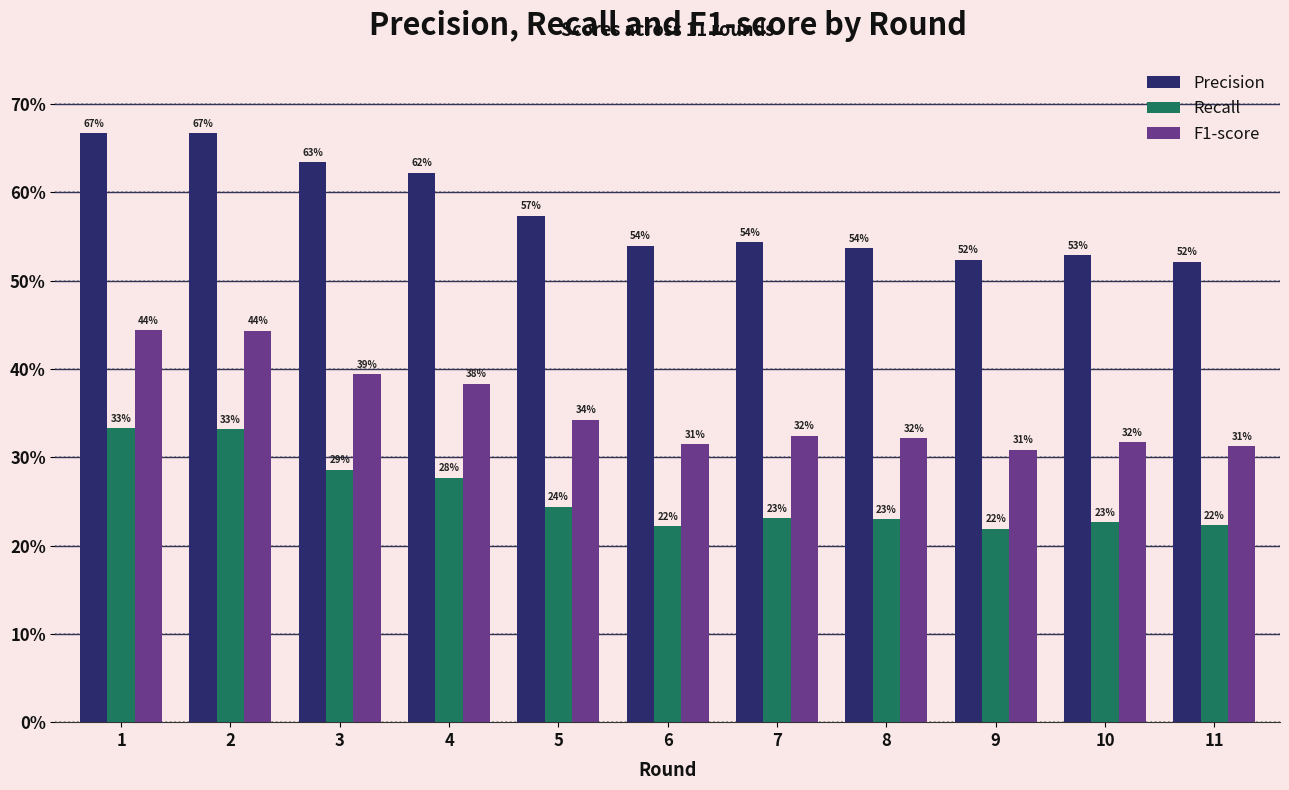

Is it true that F1-score equals 0.3 at 9?

True